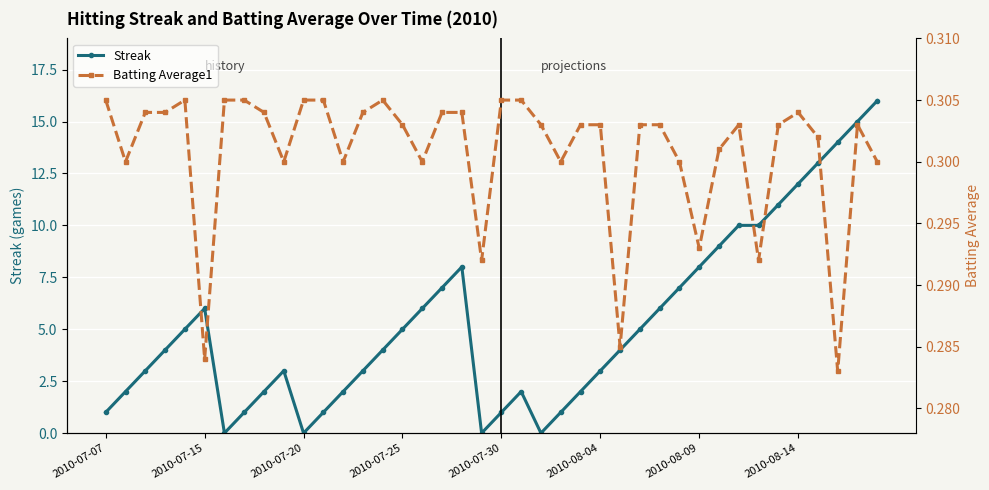

What is the highest value of the Batting Average1 series?

0.3